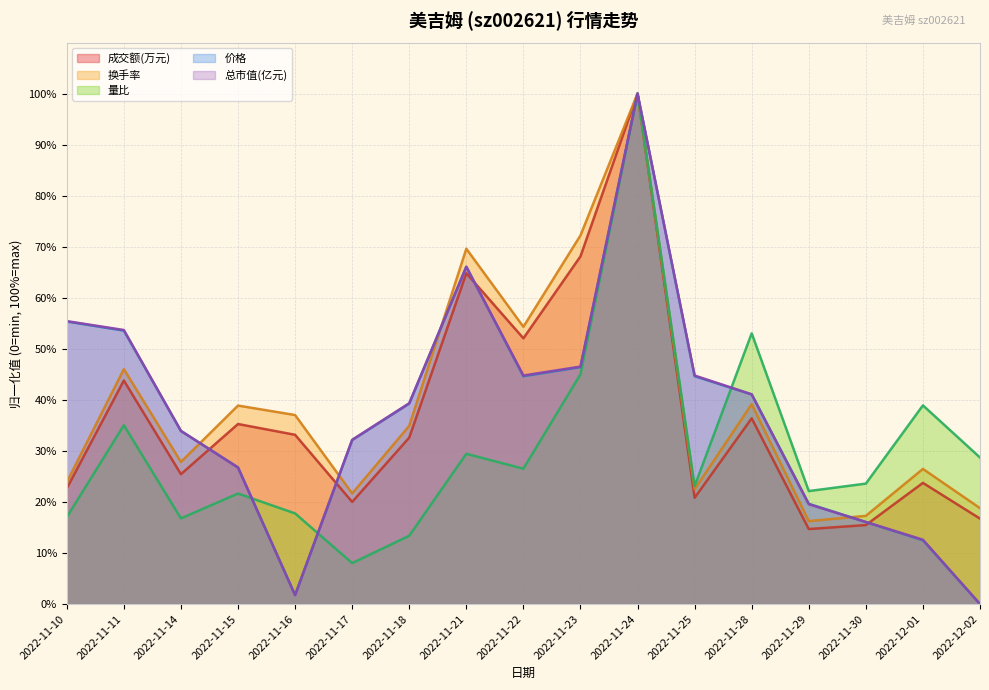

Rank the series at 2022-12-02 from lowest to highest value.

价格, 总市值(亿元), 成交额(万元), 换手率, 量比